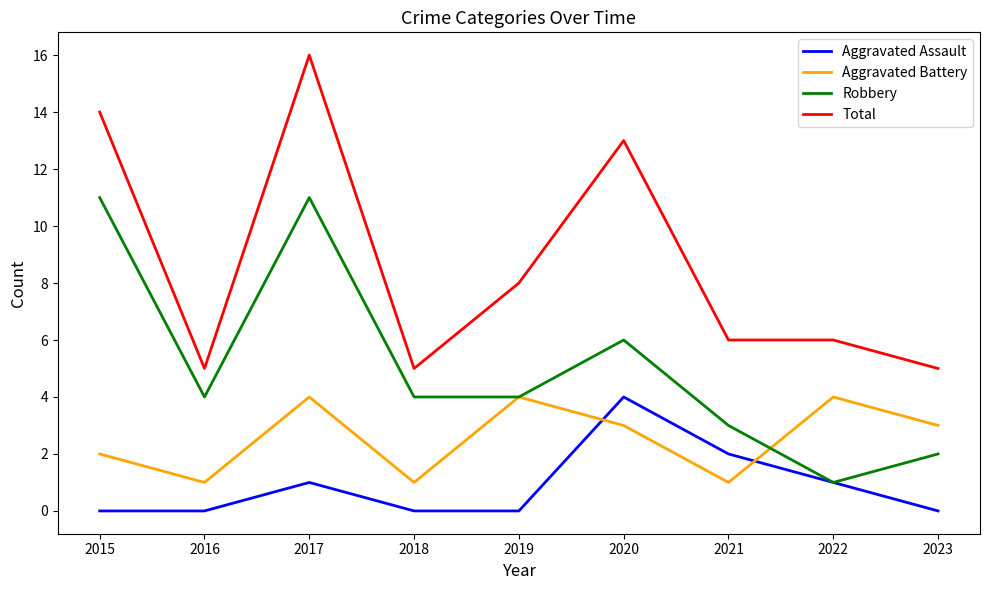

How many lines are shown in the chart?

4